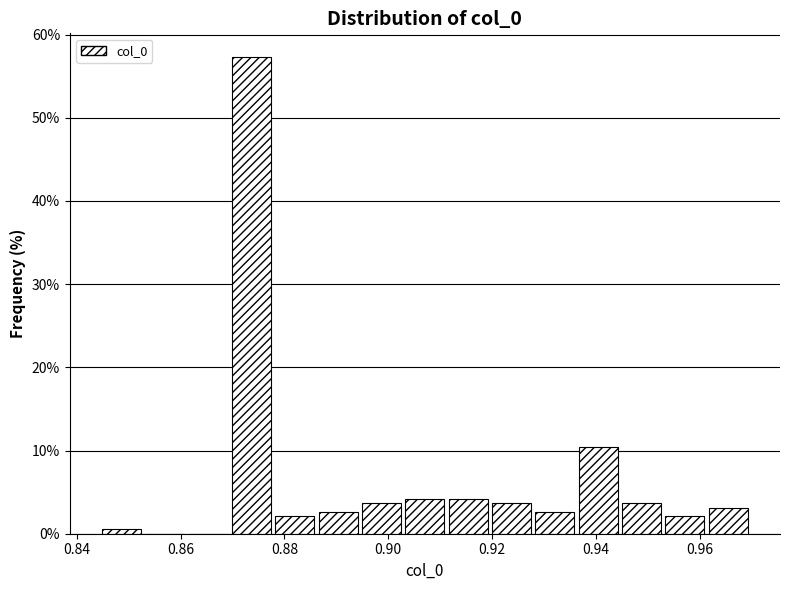

Which range on the x-axis has the tallest bar?

0.870 to 0.878